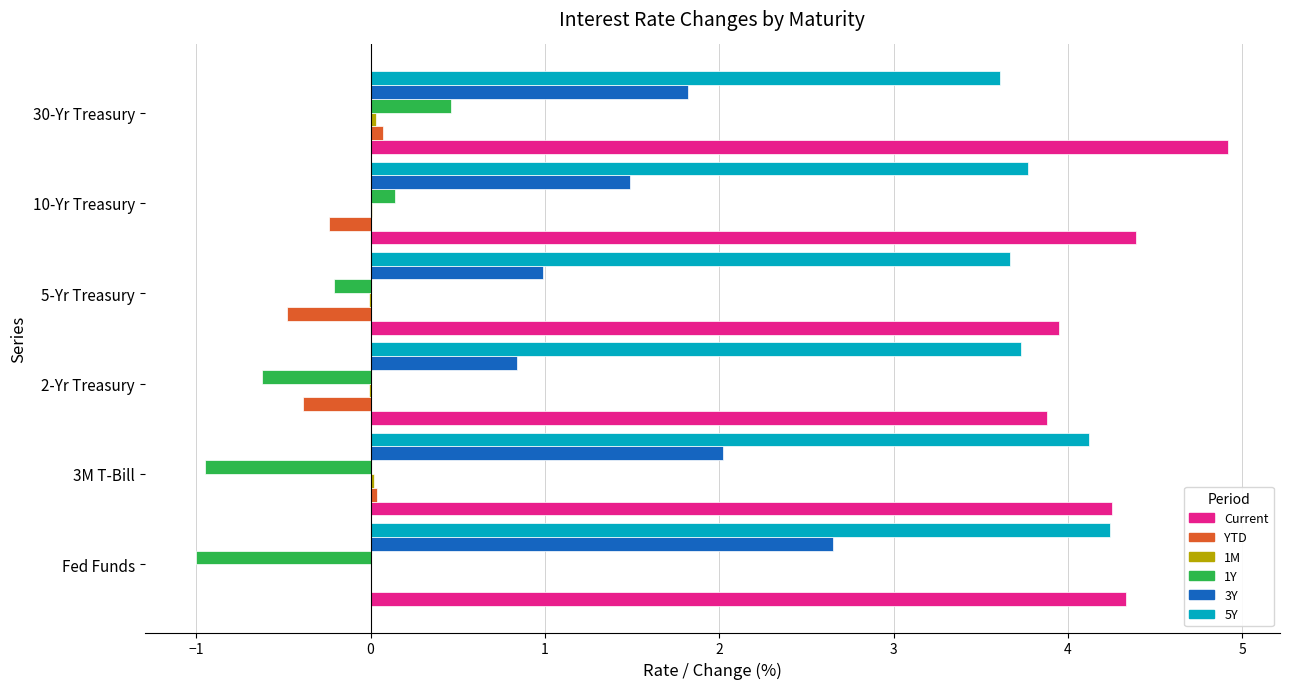

Which category has the highest value across all series?

30-Yr Treasury